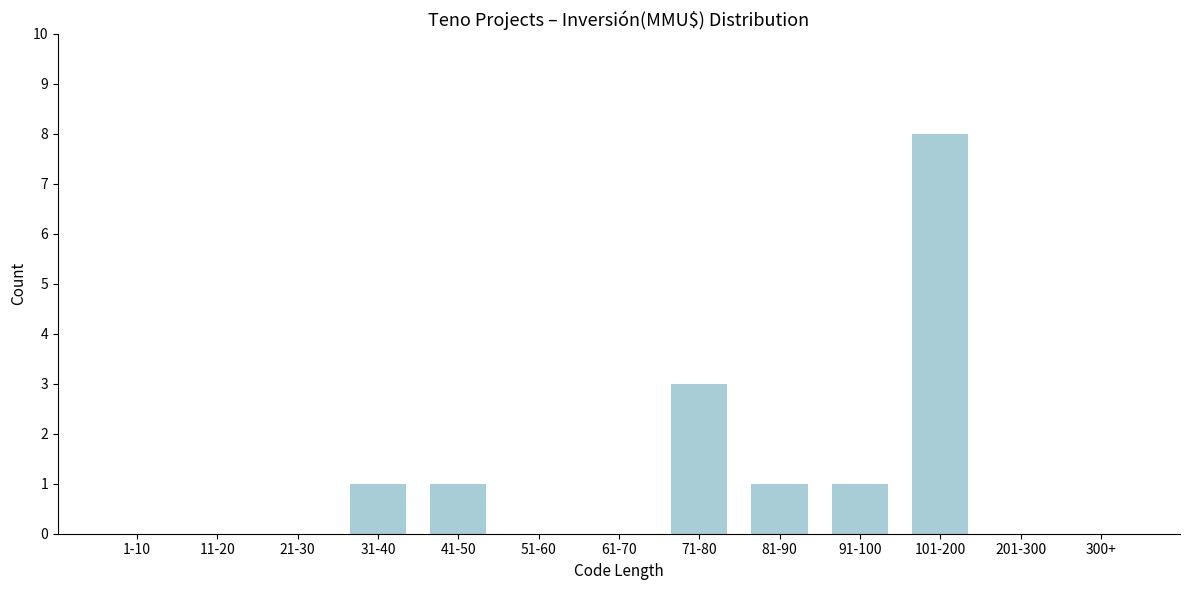

Reading right to left, what are all the values shown in this chart?

300+=0	201-300=0	101-200=8	91-100=1	81-90=1	71-80=3	61-70=0	51-60=0	41-50=1	31-40=1	21-30=0	11-20=0	1-10=0